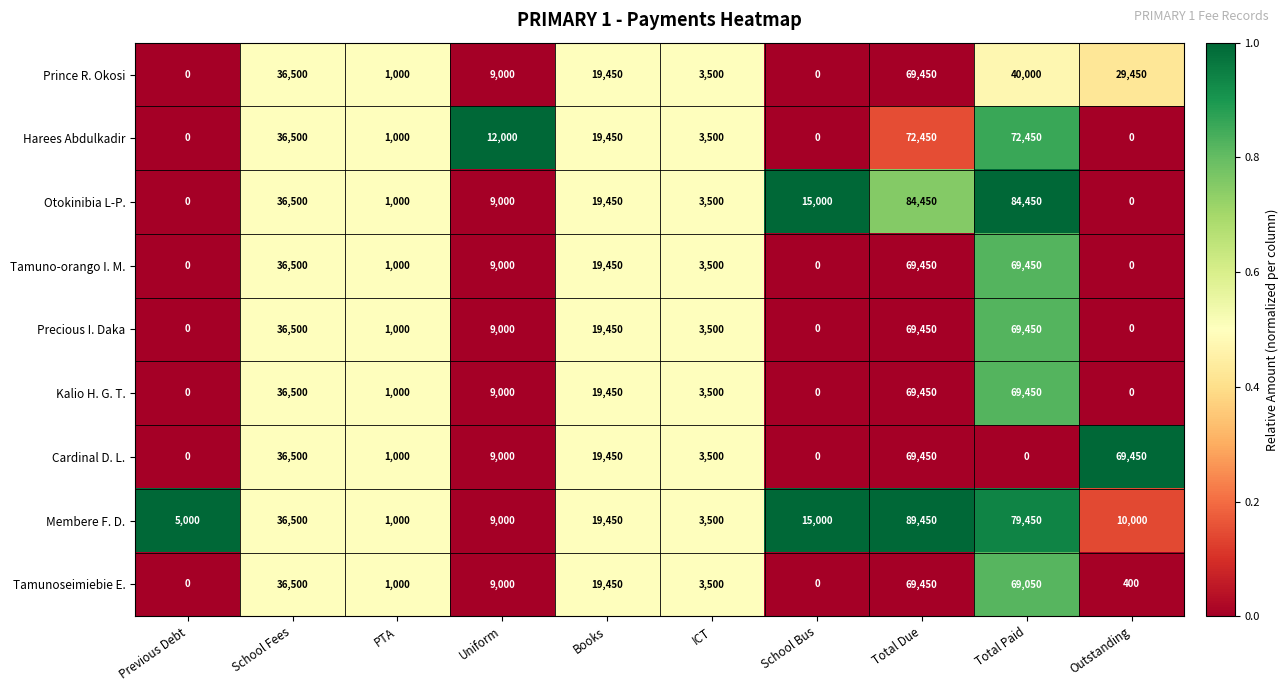

Between Books and Total Due, which series saw the biggest shift?

Membere F. D.